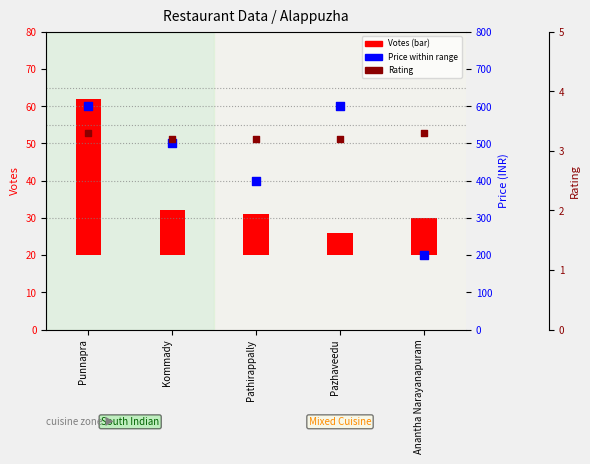

Which series contains the lowest Y value?

Rating